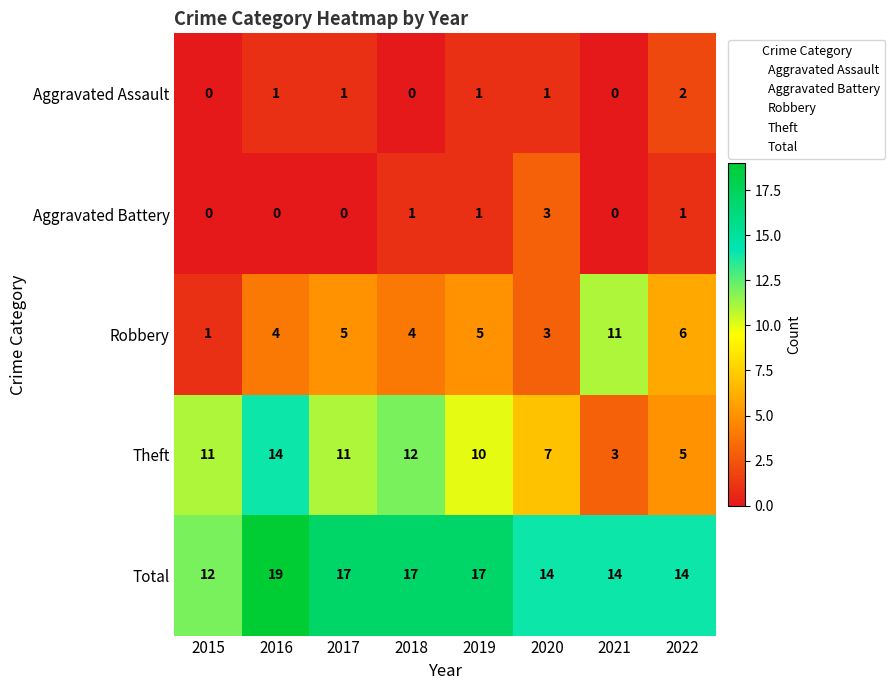

At how many categories does at least one series exceed 9?

8